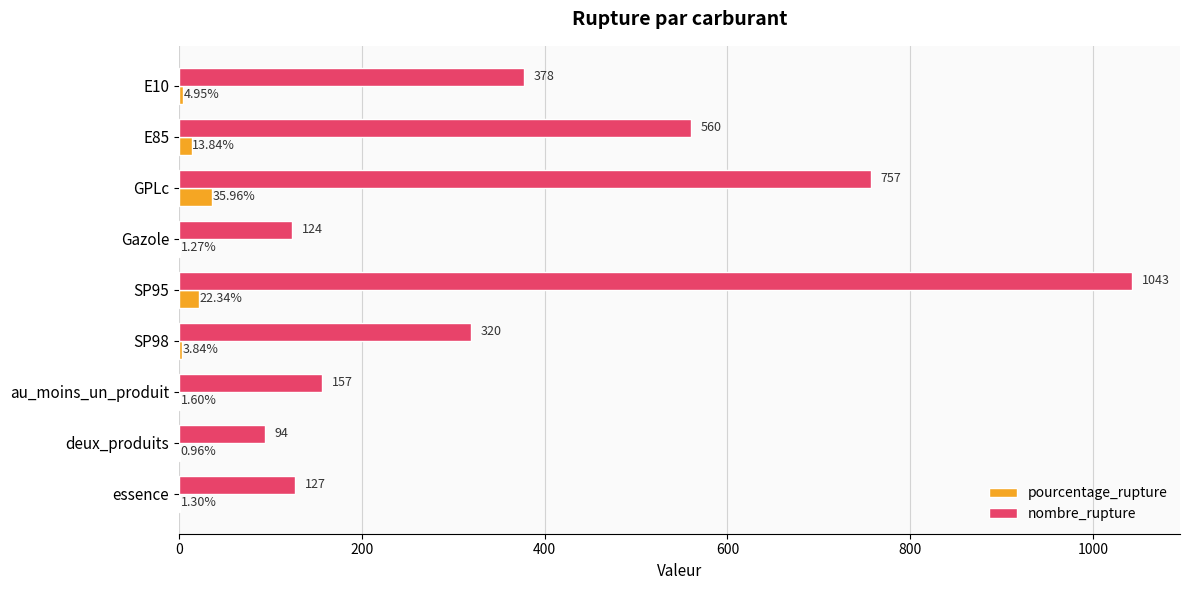

Is the value of pourcentage_rupture at essence greater than the value of nombre_rupture at SP95?

No